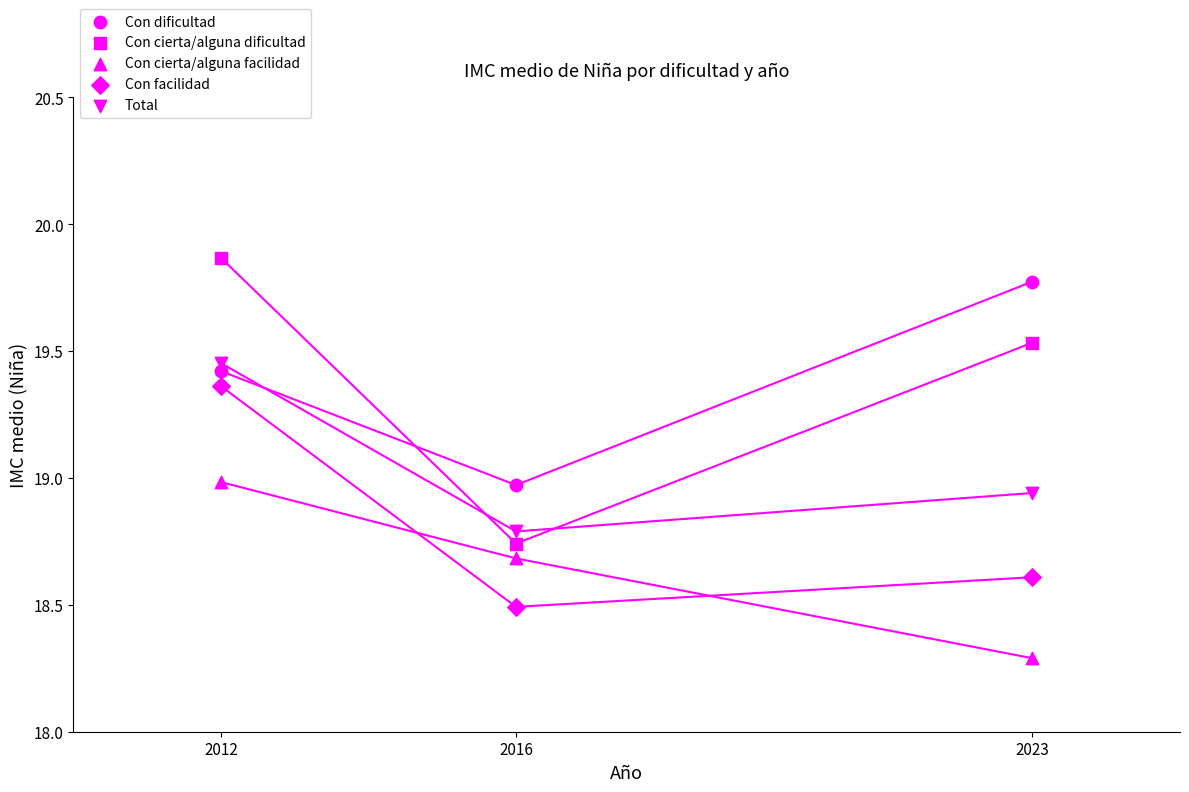

How many points are shown in the scatter plot?

15